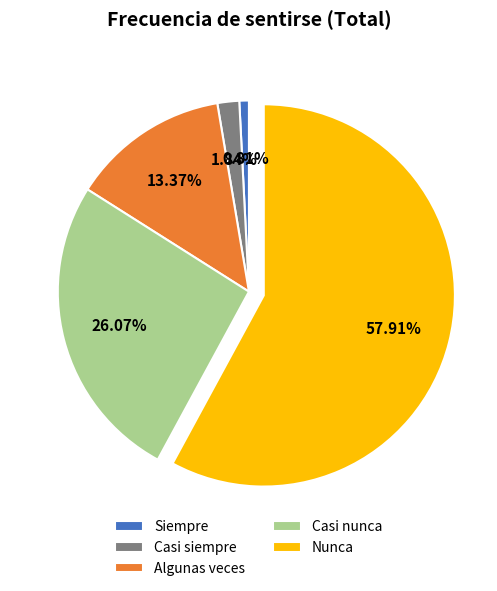

What is the change in value from Siempre to Casi nunca?

+73048